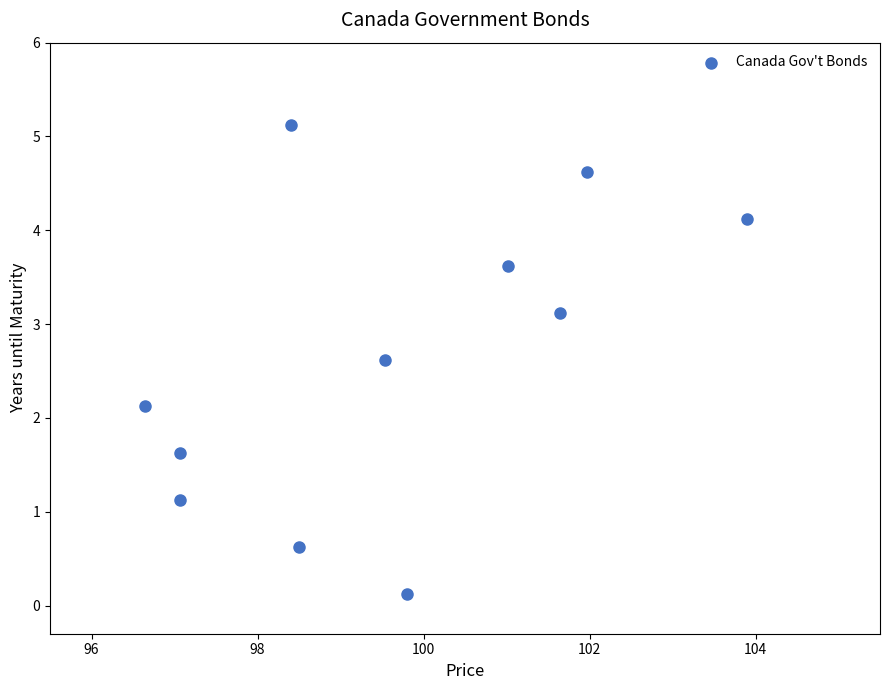

What is the range of X values (max minus min)?

7.3